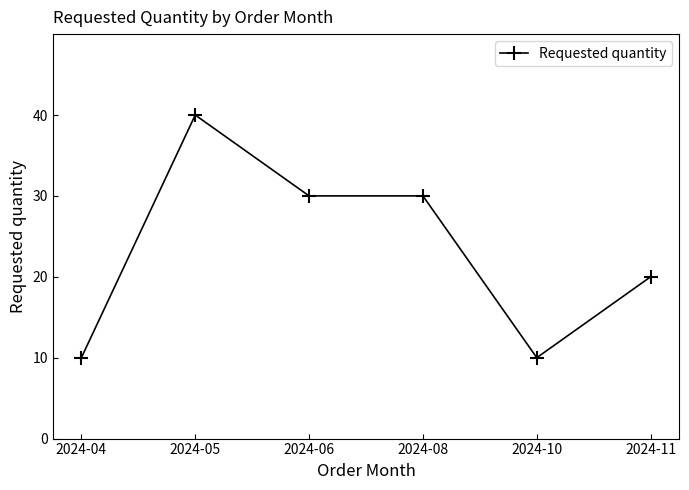

What is the change in value from 2024-10 to 2024-11?

+10